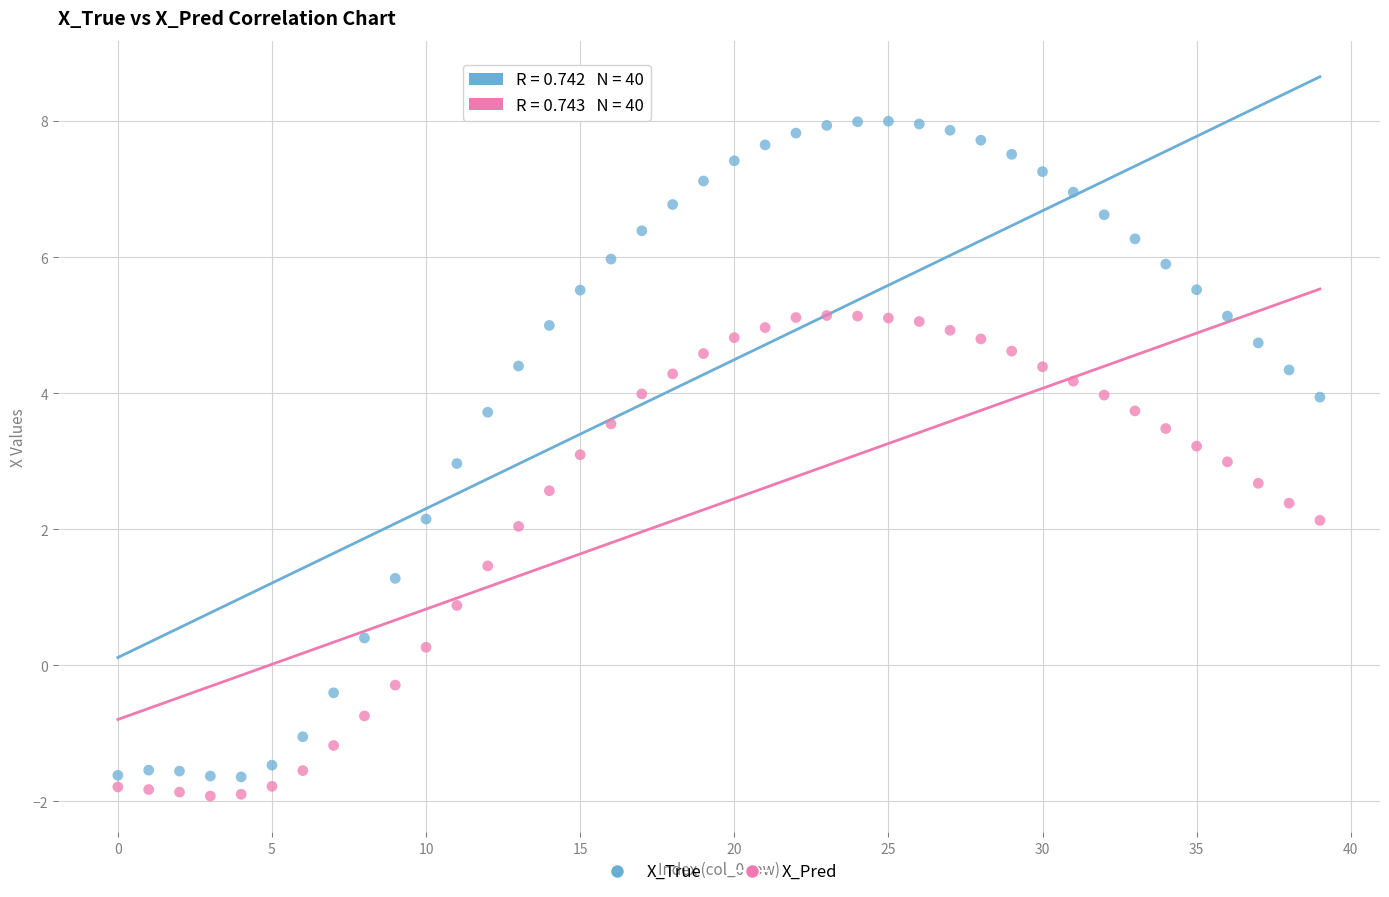

Which series reaches the minimum Y coordinate?

X_Pred